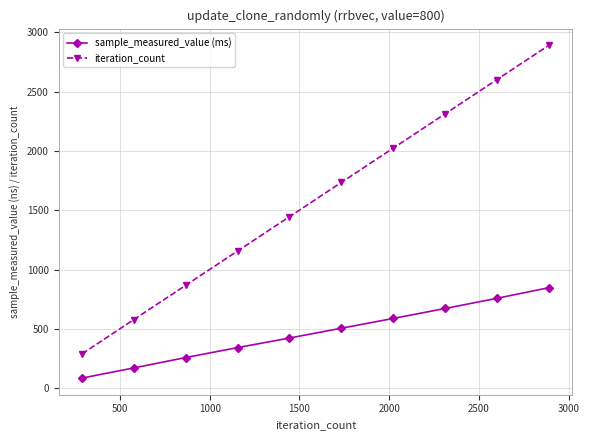

How many lines are shown in the chart?

2